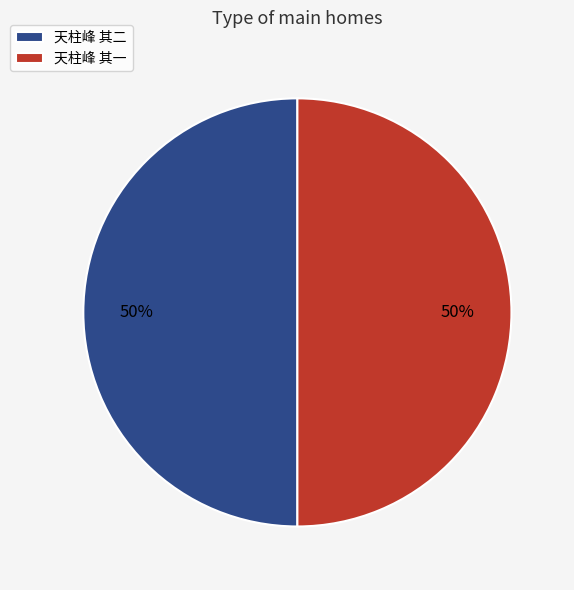

True or false: 天柱峰 其二 accounts for 50% of the total.

True